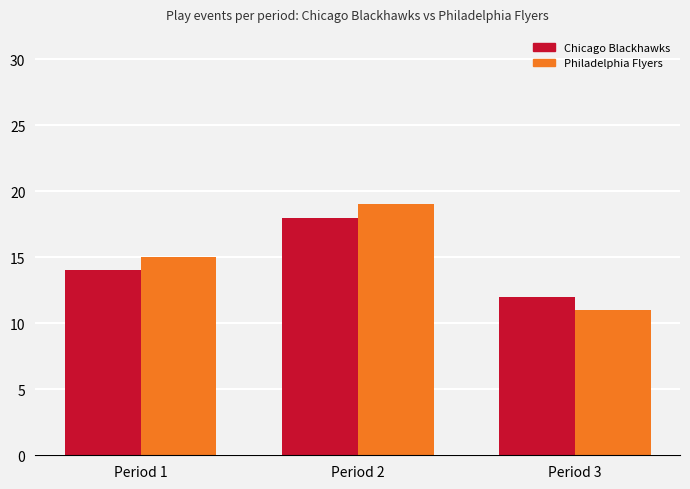

At how many categories does at least one series exceed 18?

1